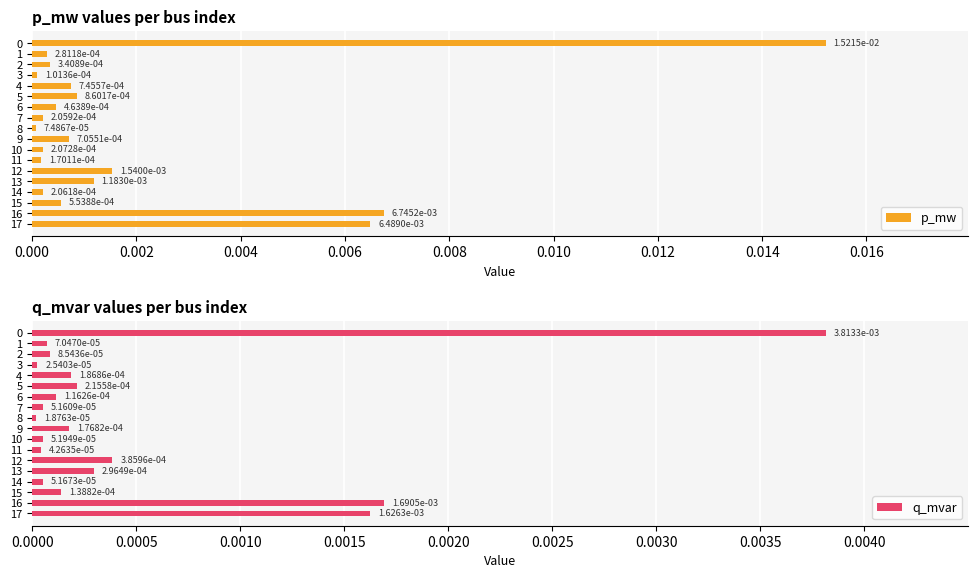

List the series in order of their peak value, lowest first.

q_mvar, p_mw